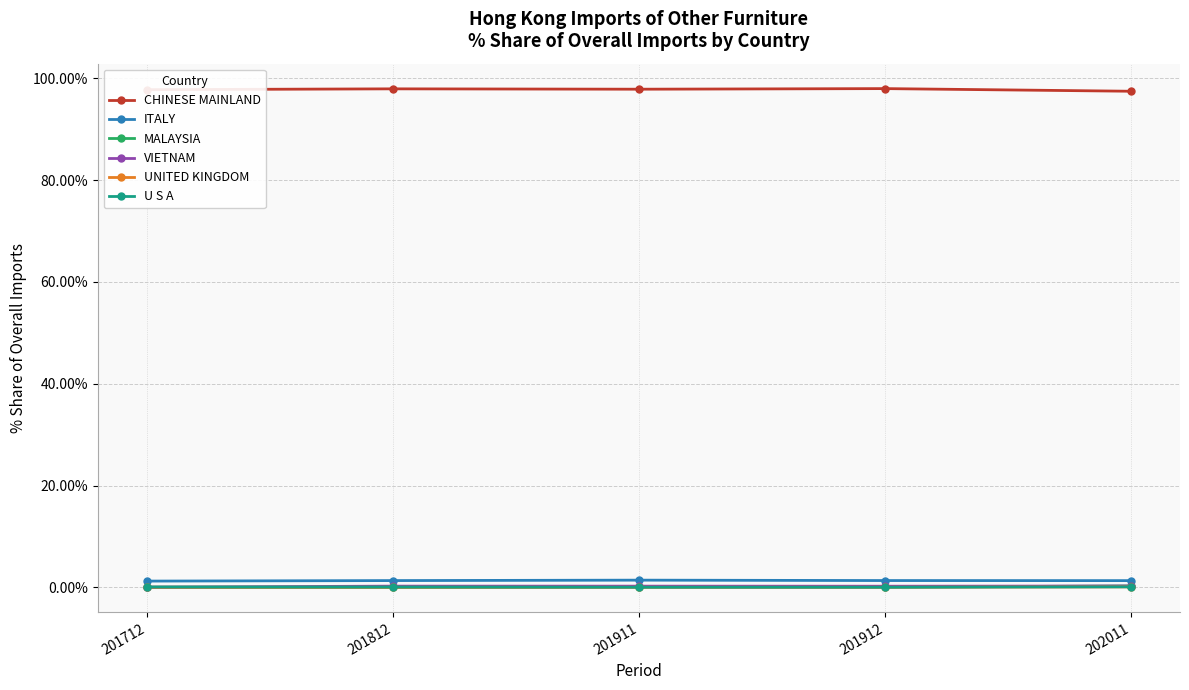

Which series has the largest total across all categories?

CHINESE MAINLAND